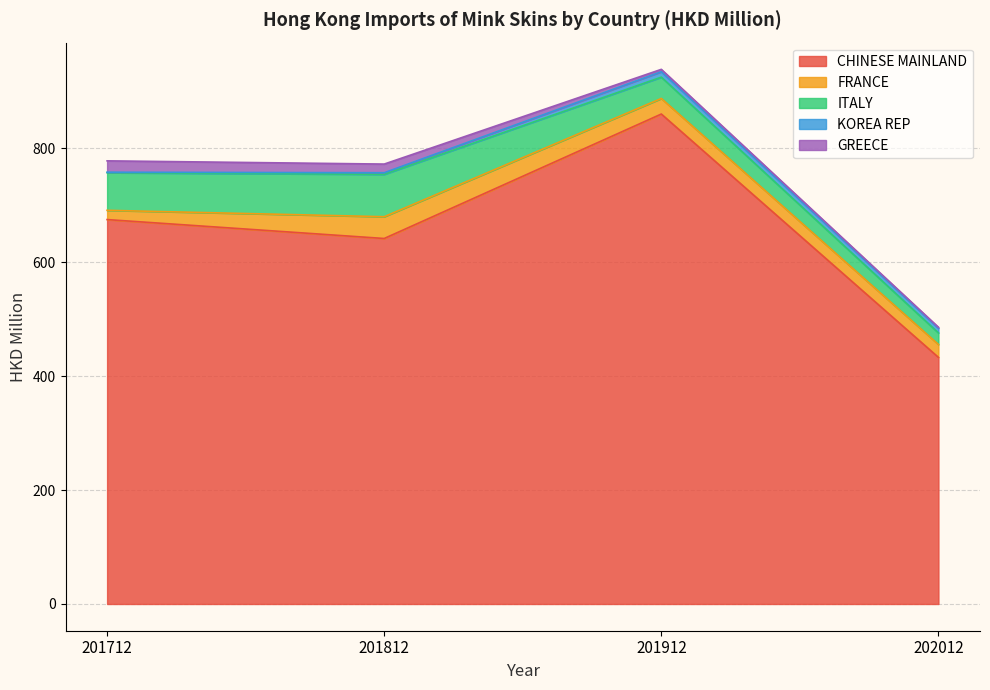

What is the total value across all series at 201712?

777.6